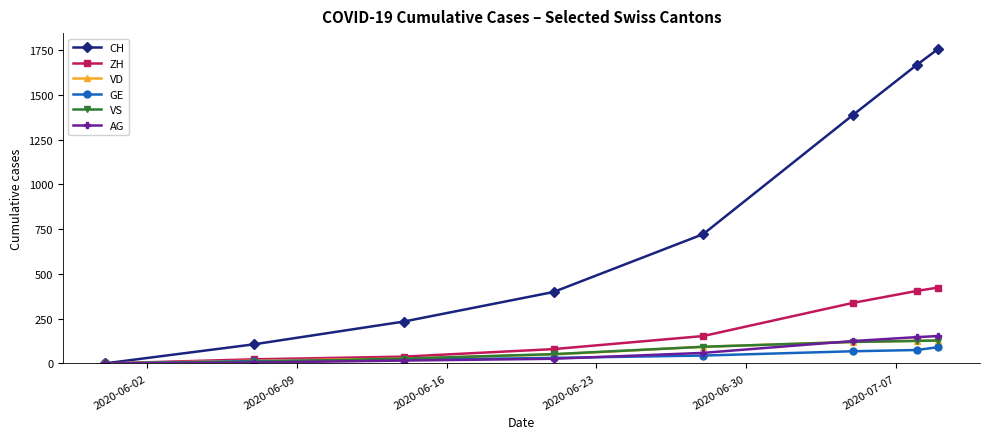

Which series has the largest range (max minus min)?

CH